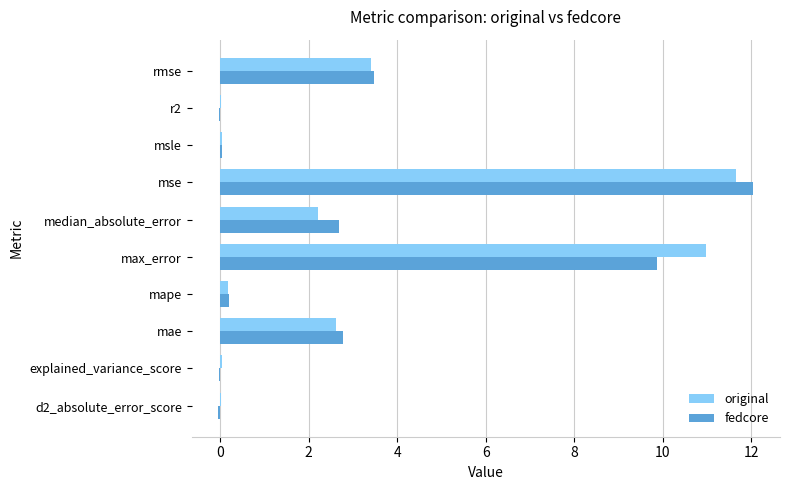

Is it true that original equals 11.0 at max_error?

True